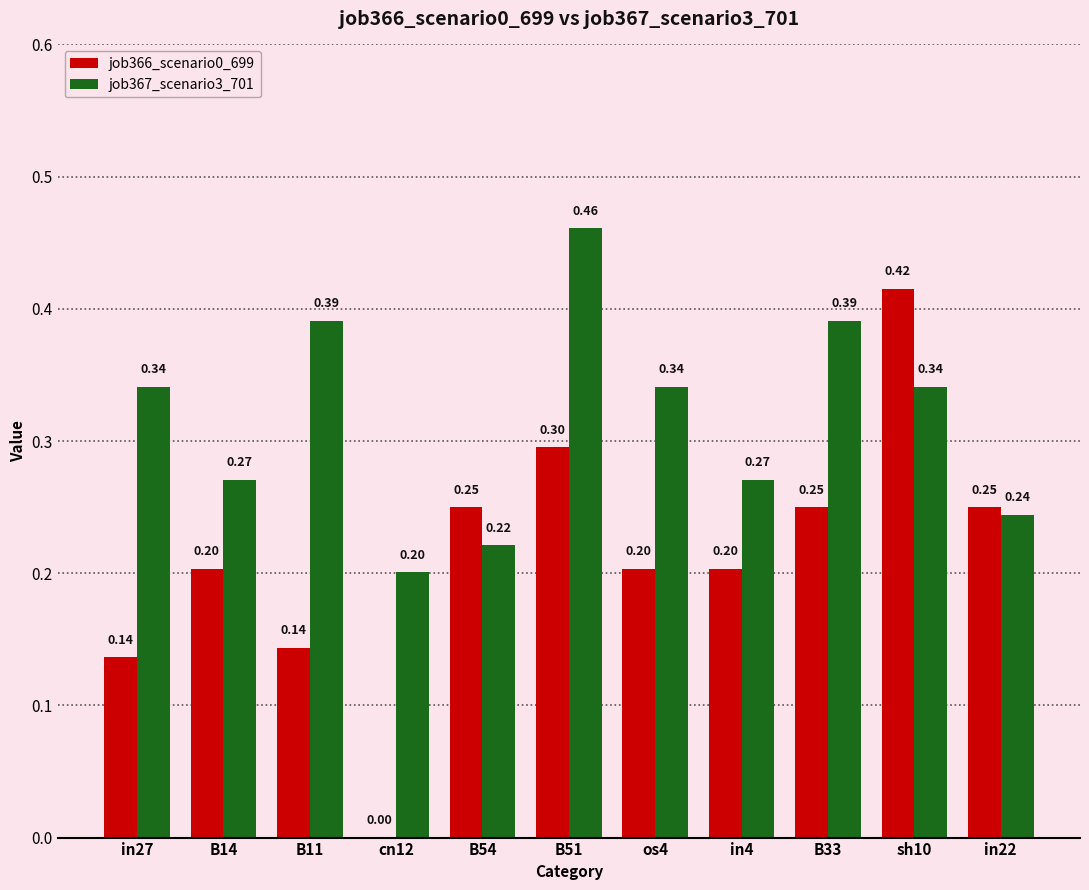

Are the bars horizontal?

No